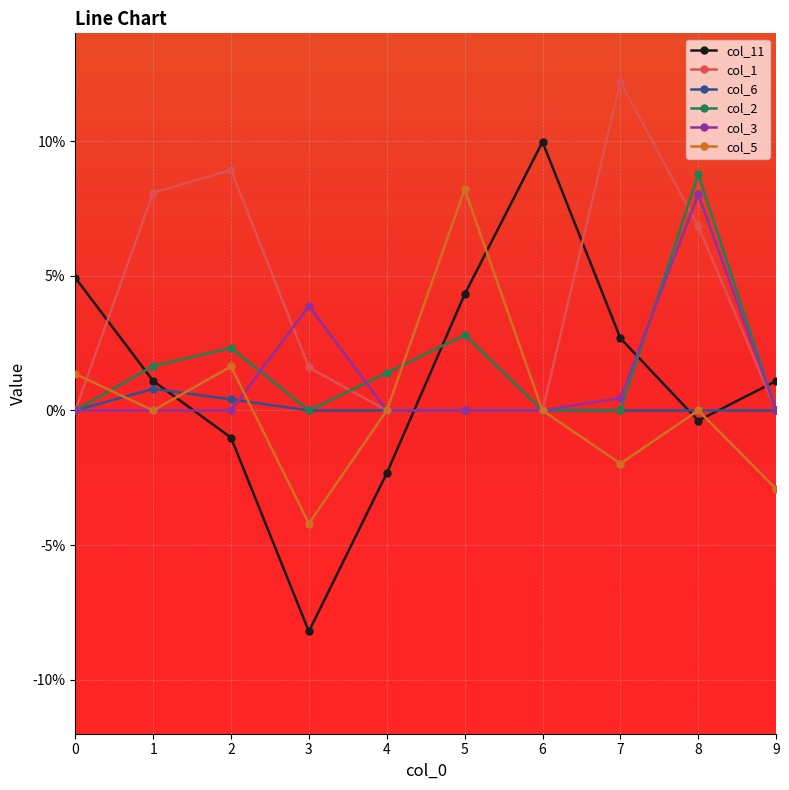

Which series changed the most between 5 and 6?

col_5